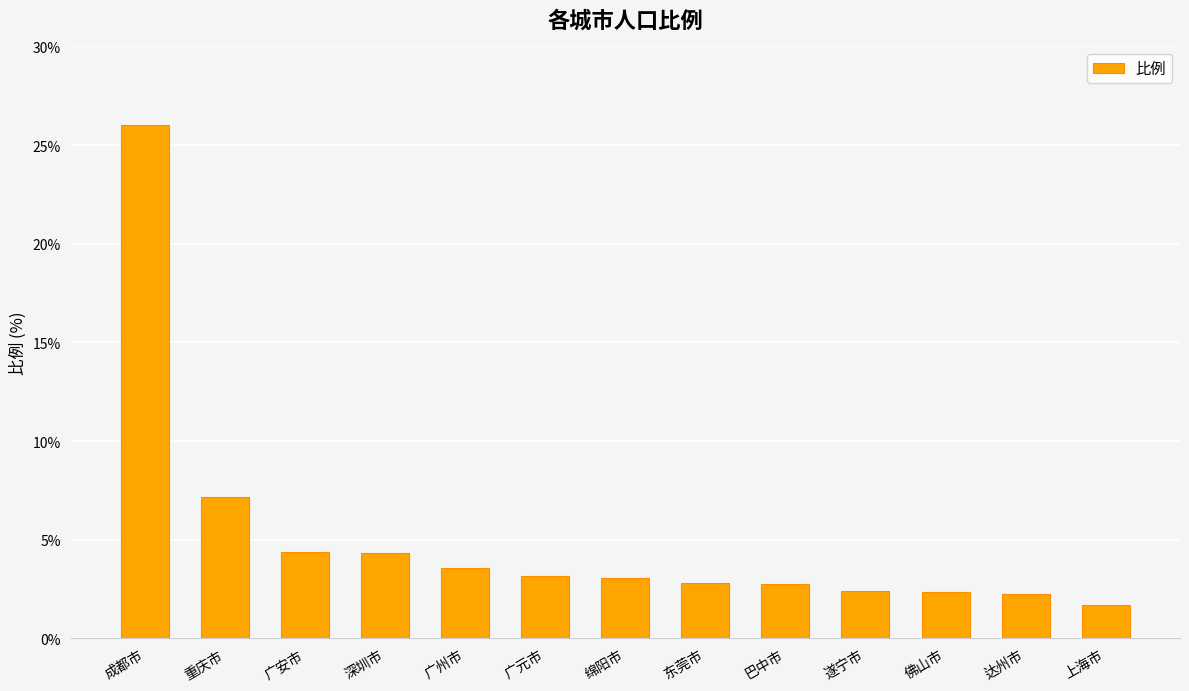

What is the smallest value displayed?

1.7